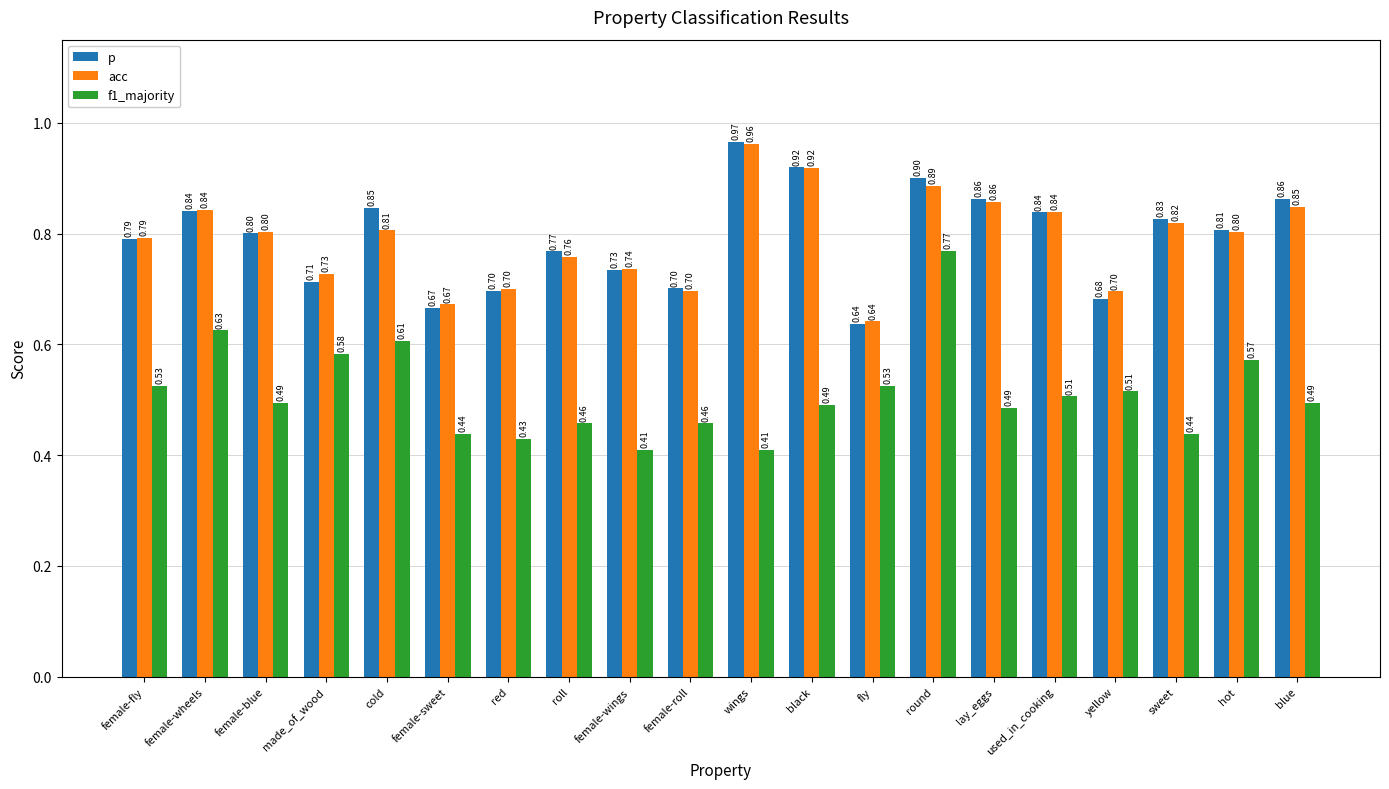

What is the difference between the maximum and minimum values in the acc series?

0.3